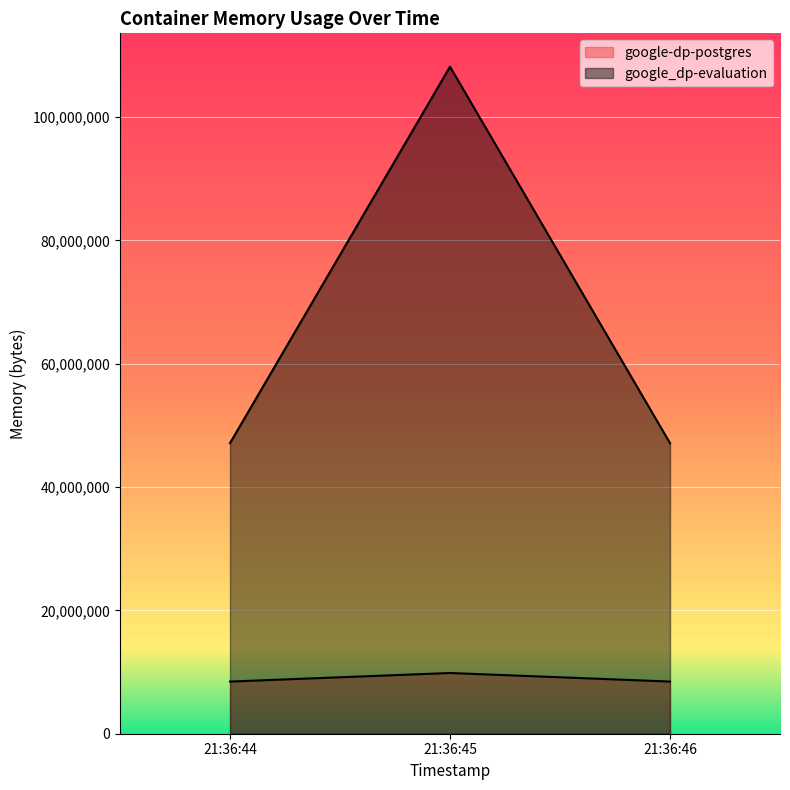

Reading right to left, transcribe all the data shown in this chart.

google-dp-postgres: 21:36:46=8458240	21:36:45=9846784	21:36:44=8458240
google_dp-evaluation: 21:36:46=47116288	21:36:45=108158976	21:36:44=47116288